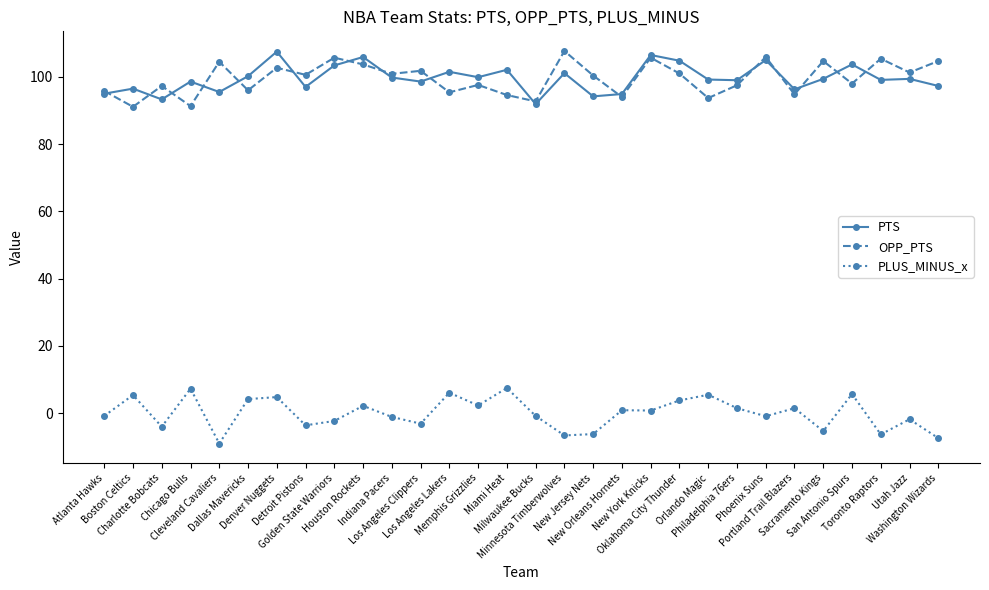

Is it true that PLUS_MINUS_x equals 2.2 at Houston Rockets?

True